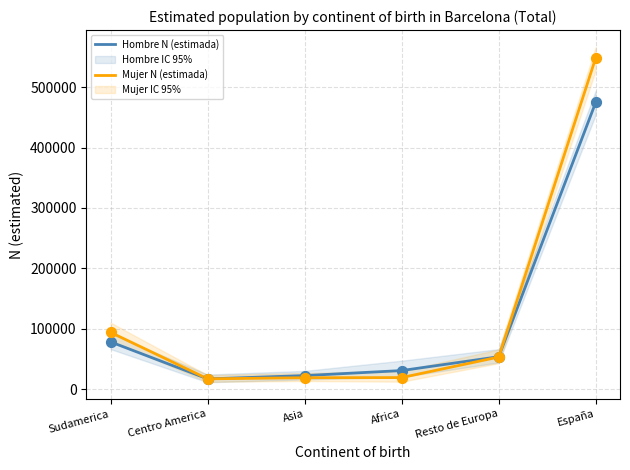

At how many categories does at least one series exceed 328252?

1